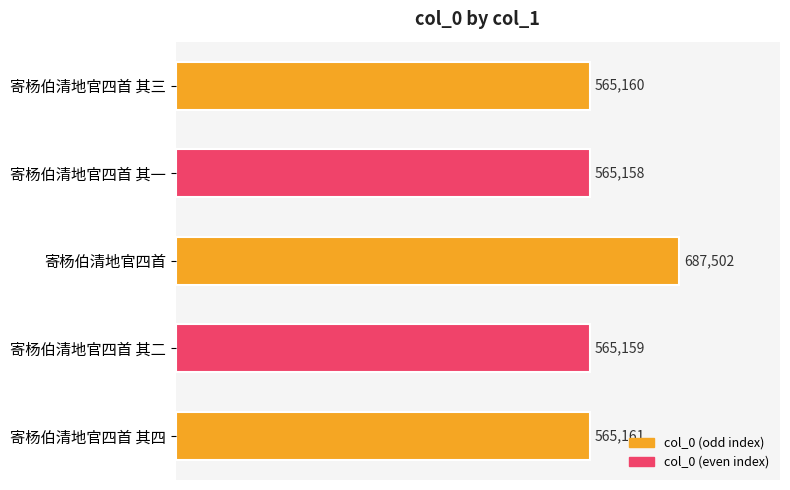

List the labels in order of value, smallest first.

寄杨伯清地官四首 其一, 寄杨伯清地官四首 其二, 寄杨伯清地官四首 其三, 寄杨伯清地官四首 其四, 寄杨伯清地官四首